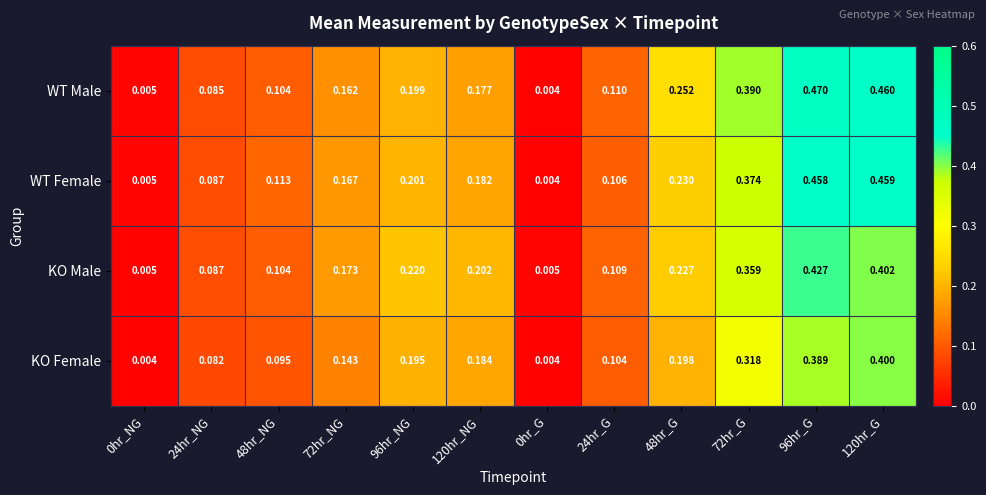

Which series has the largest total across all categories?

WT Male